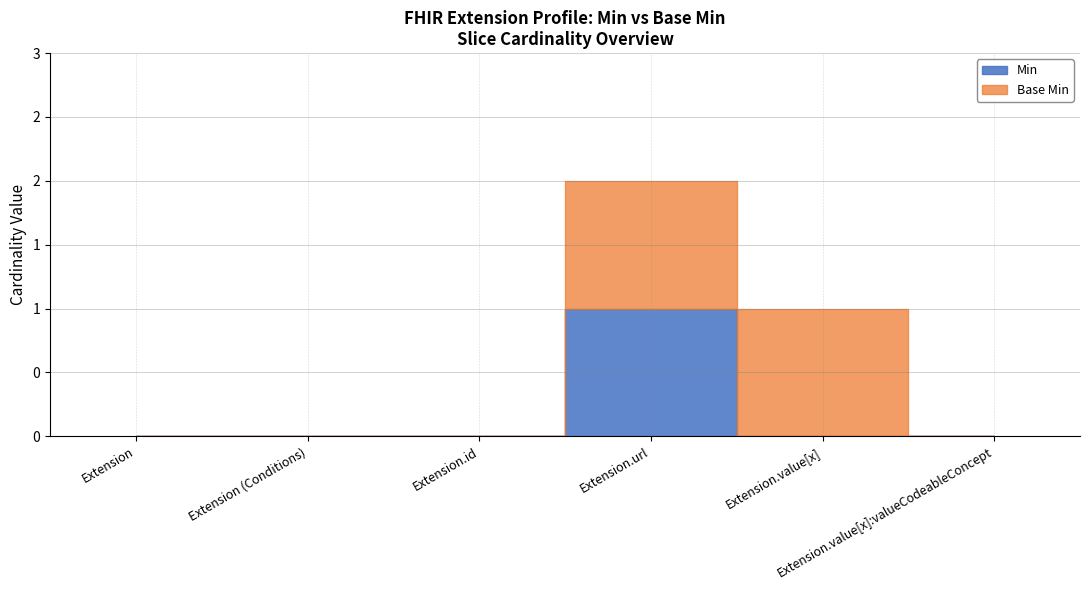

What is the difference between the Min values at Extension.url and Extension?

1